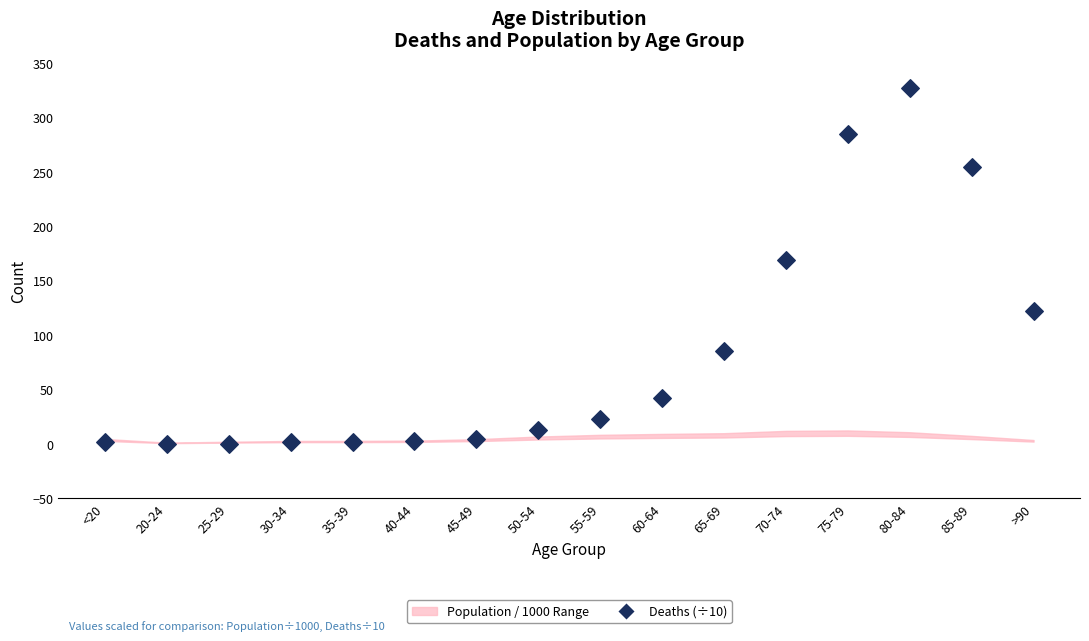

What Y value in the scatter plot is closest to 163?

169.0